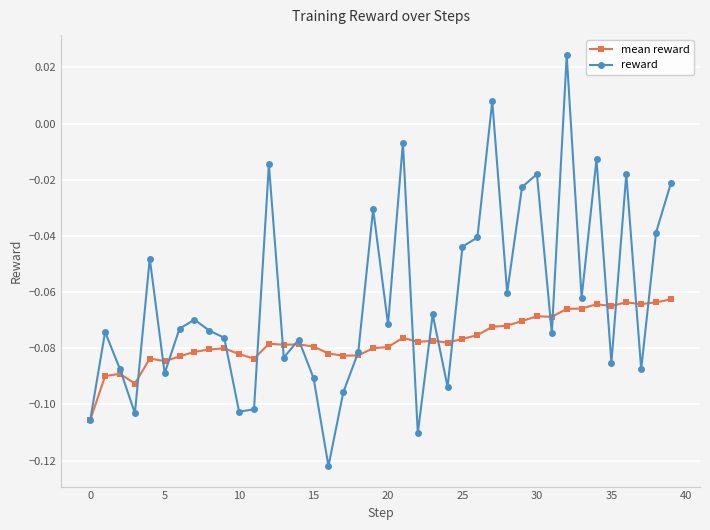

List the series in order of their peak value, lowest first.

mean reward, reward